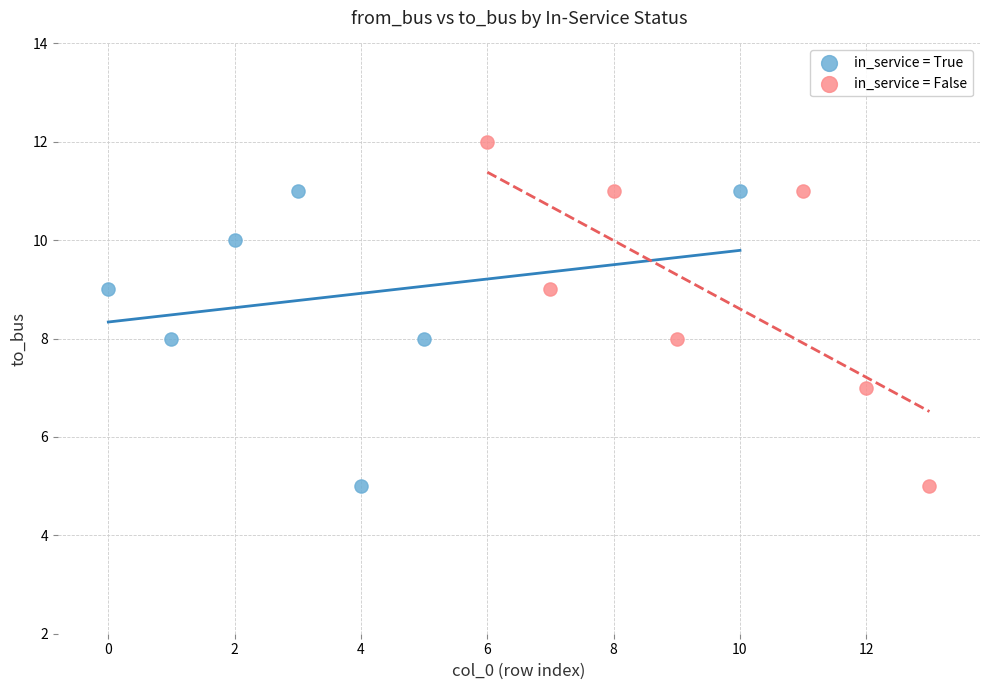

Which series contains the highest Y value?

in_service = False